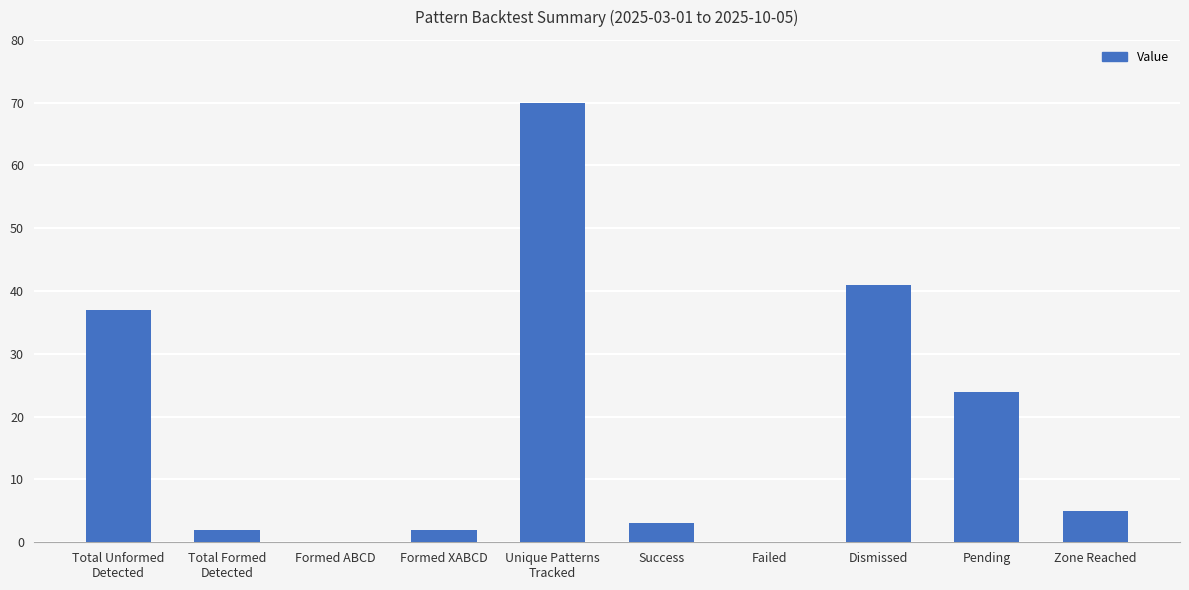

Are the bars horizontal?

No